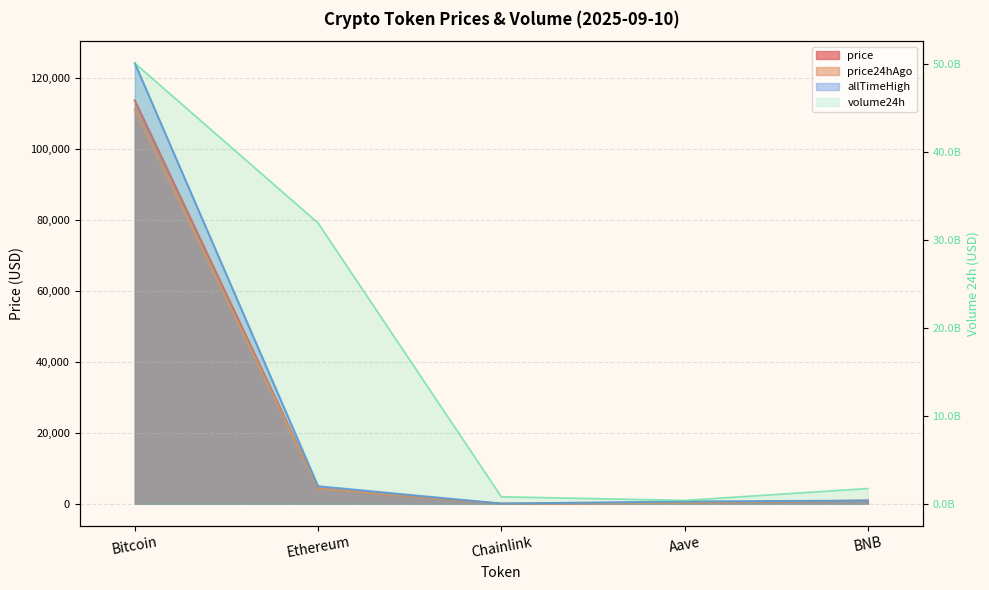

Where is allTimeHigh nearest to the value 62090?

Ethereum